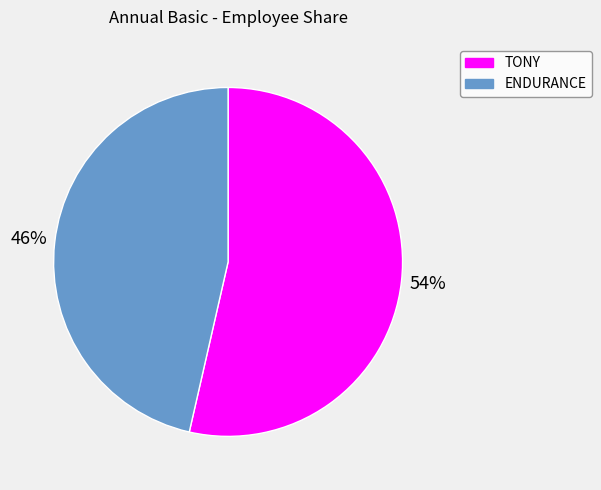

To the nearest percent, what is the combined percentage of TONY and ENDURANCE?

100%